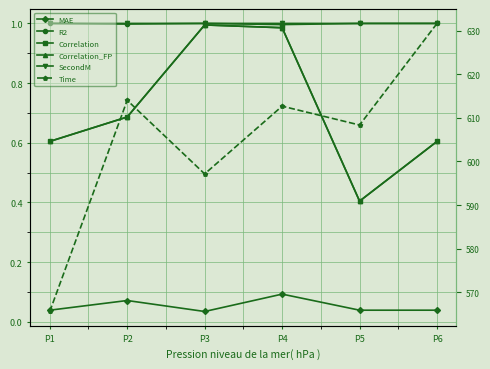

What is the difference between the highest and lowest values at P4?

612.6